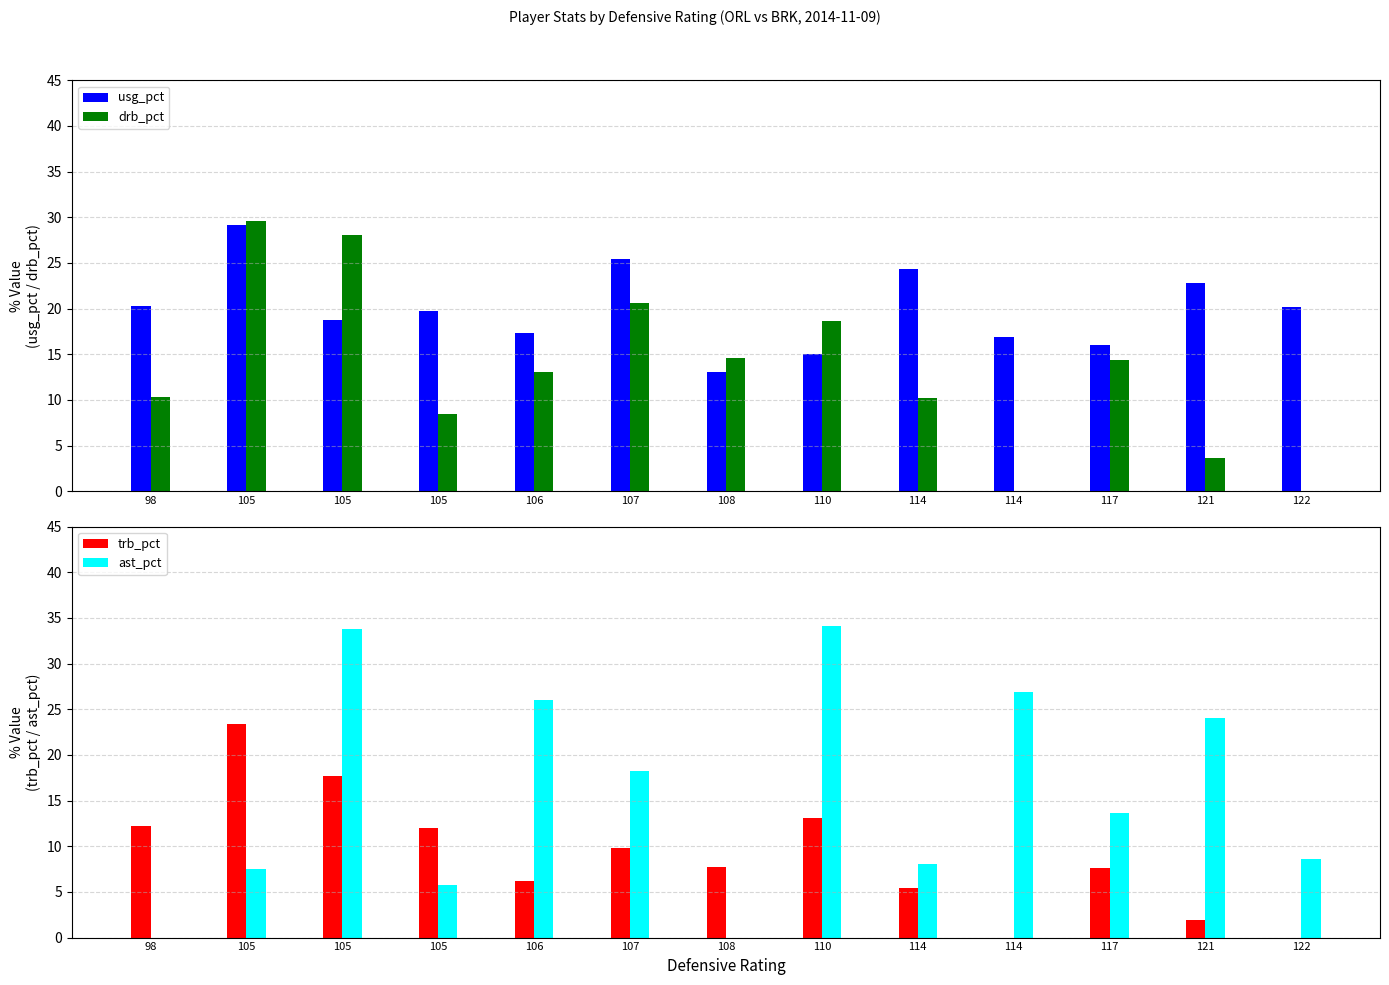

What is the average value of the usg_pct series?

19.9